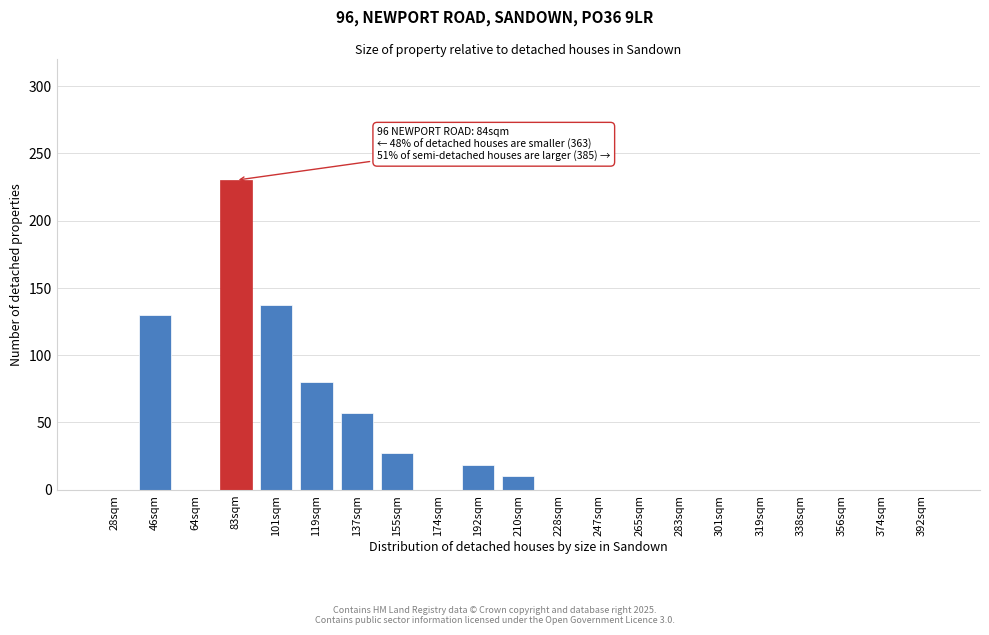

Reading right to left, what are all the values shown in this chart?

392sqm=0	374sqm=0	356sqm=0	338sqm=0	319sqm=0	301sqm=0	283sqm=0	265sqm=0	247sqm=0	228sqm=0	210sqm=10	192sqm=18	174sqm=0	155sqm=27	137sqm=57	119sqm=80	101sqm=137	83sqm=230	64sqm=0	46sqm=130	28sqm=0